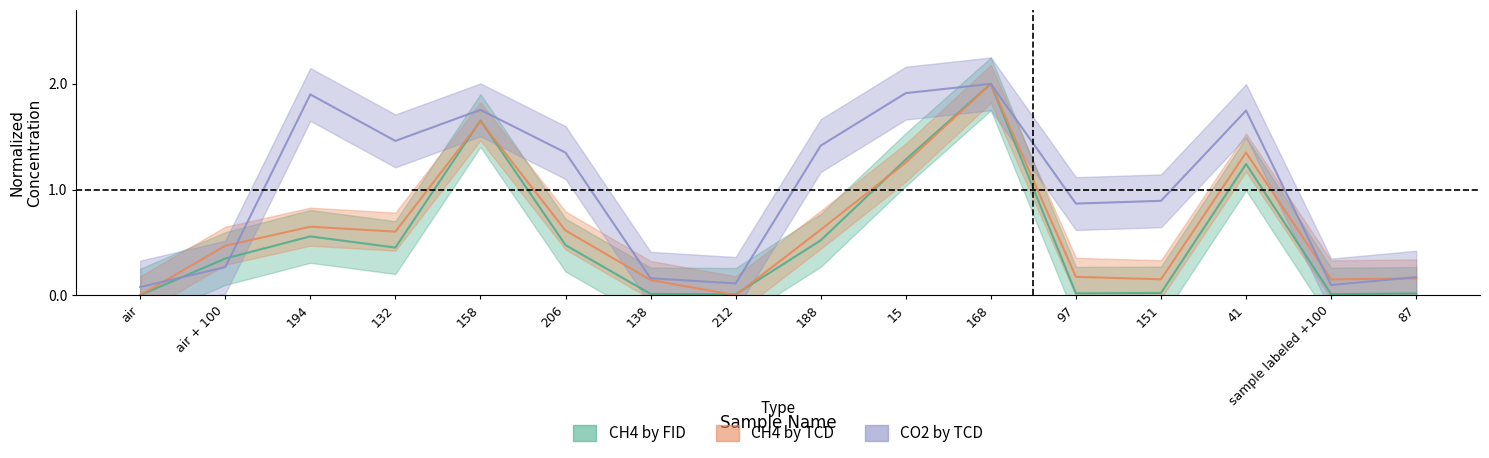

What is the highest value of the CH4 by FID (Conc. ppt) series?

2.0